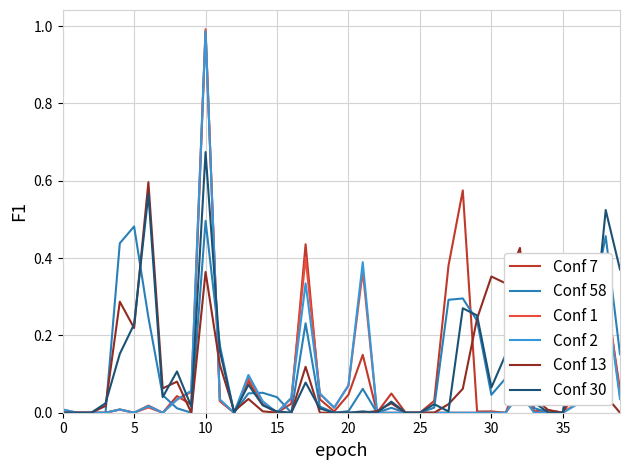

Which category has the highest value across all series?

10